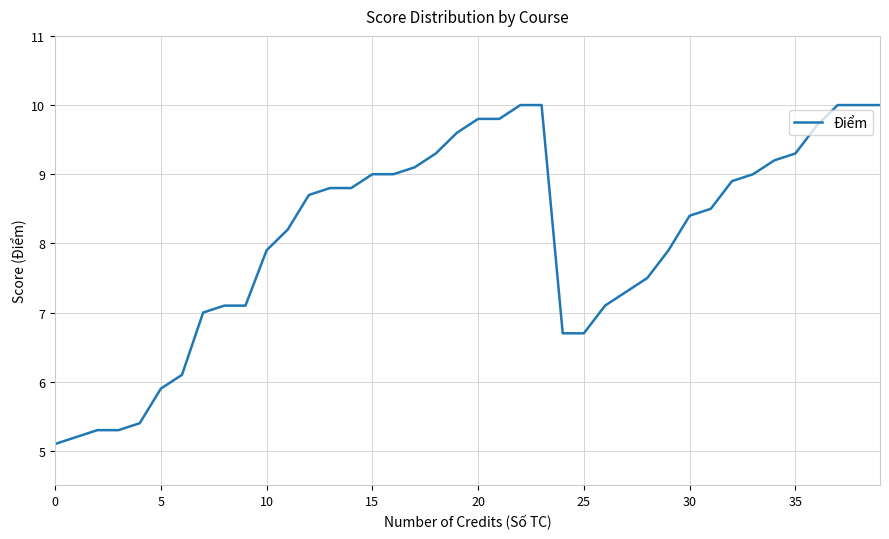

Reading right to left, what are all the values shown in this chart?

10.0	10.0	10.0	9.7	9.3	9.2	9.0	8.9	8.5	8.4	7.9	7.5	7.3	7.1	6.7	6.7	10.0	10.0	9.8	9.8	9.6	9.3	9.1	9.0	9.0	8.8	8.8	8.7	8.2	7.9	7.1	7.1	7.0	6.1	5.9	5.4	5.3	5.3	5.2	5.1